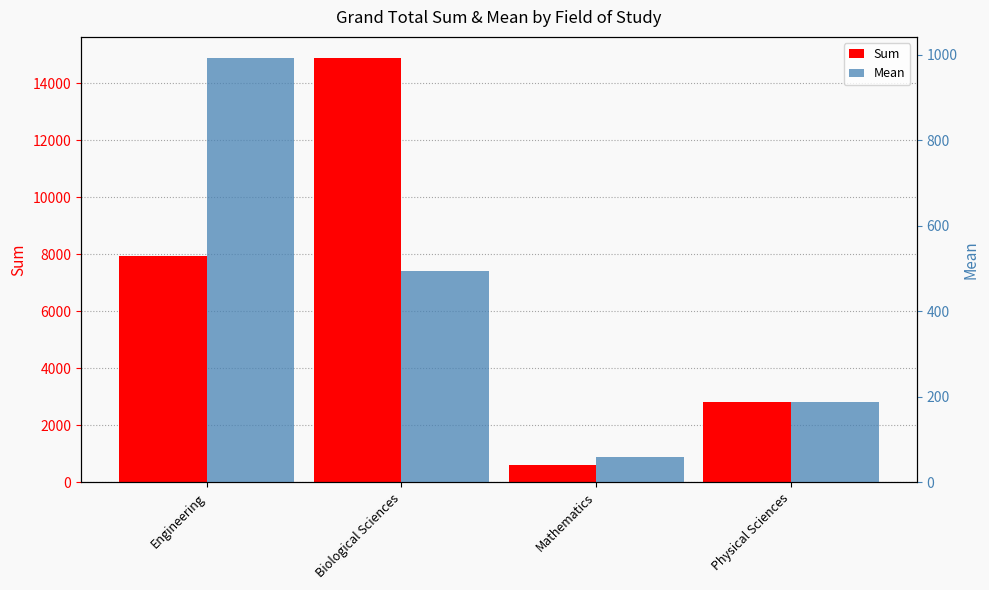

What is the sum of the Sum values at Biological Sciences and Physical Sciences?

17709